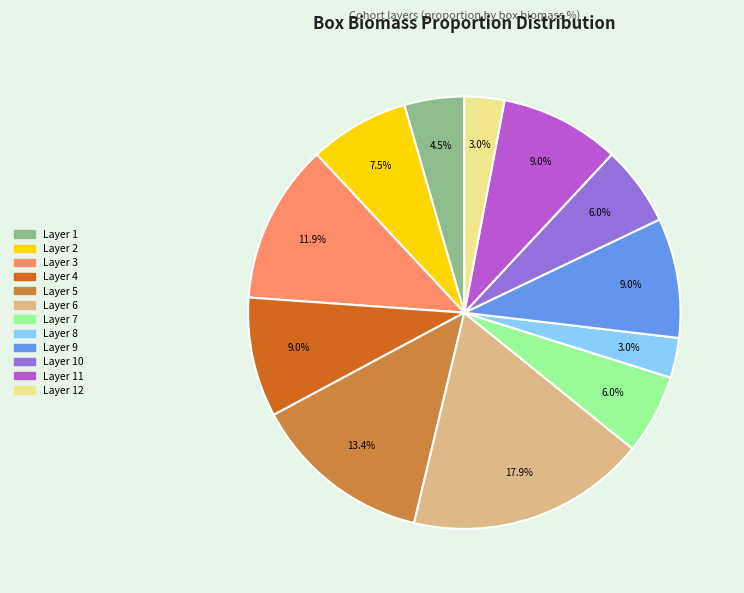

Is there any slice that represents more than half of the pie?

No